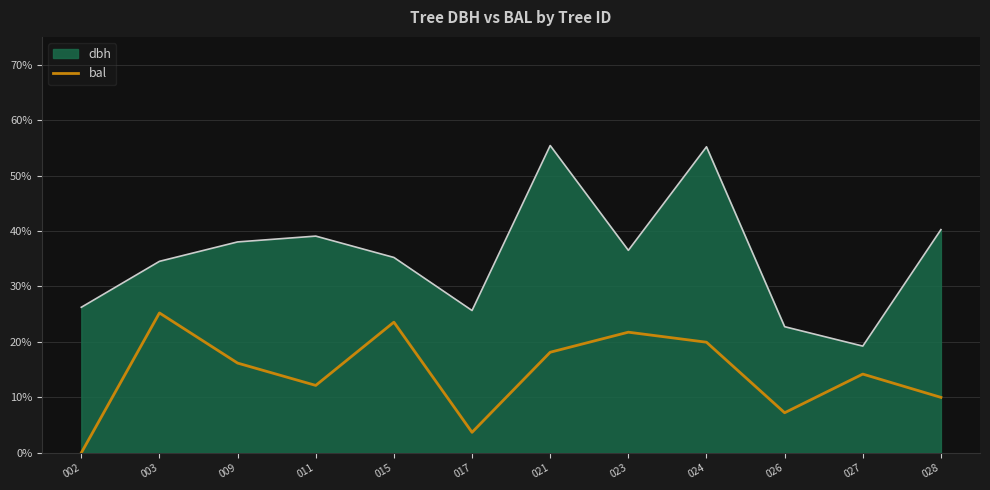

Which series has the widest spread of values?

dbh